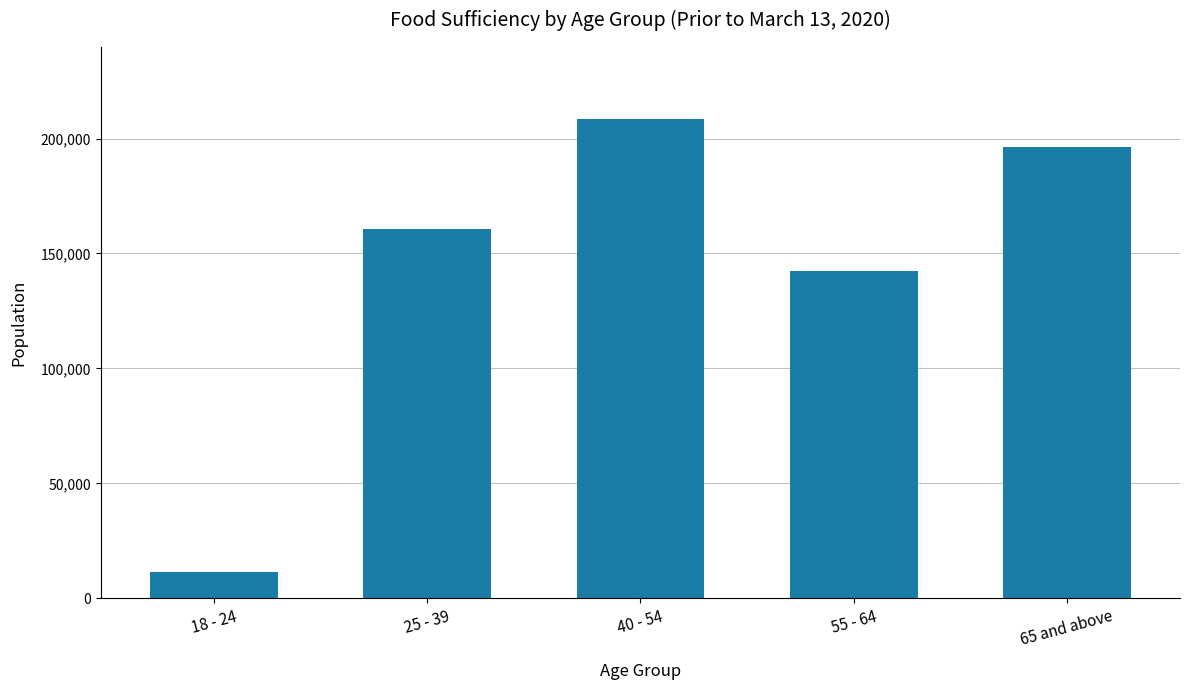

List the labels in order of value, largest first.

40 - 54, 65 and above, 25 - 39, 55 - 64, 18 - 24